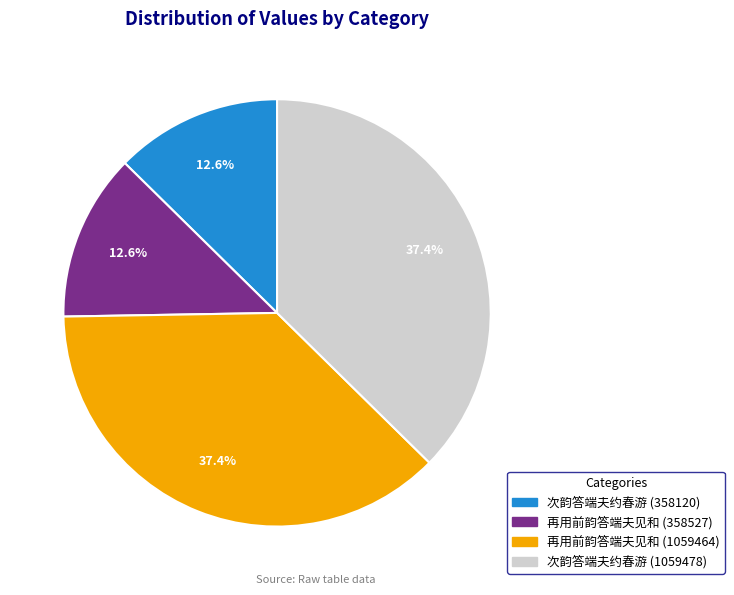

Does 再用前韵答端夫见和 (1059464) represent more than half of the total?

No